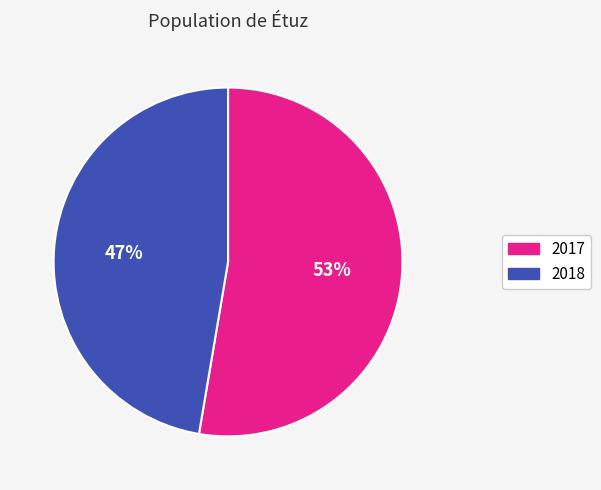

To the nearest percent, what is the average slice percentage?

50%